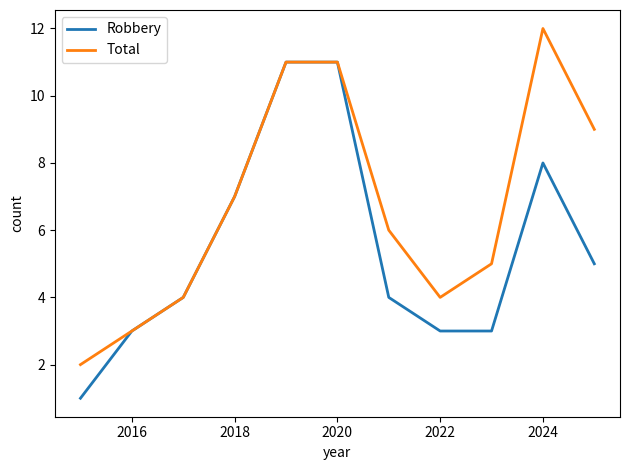

What is the highest value of the Robbery series?

11